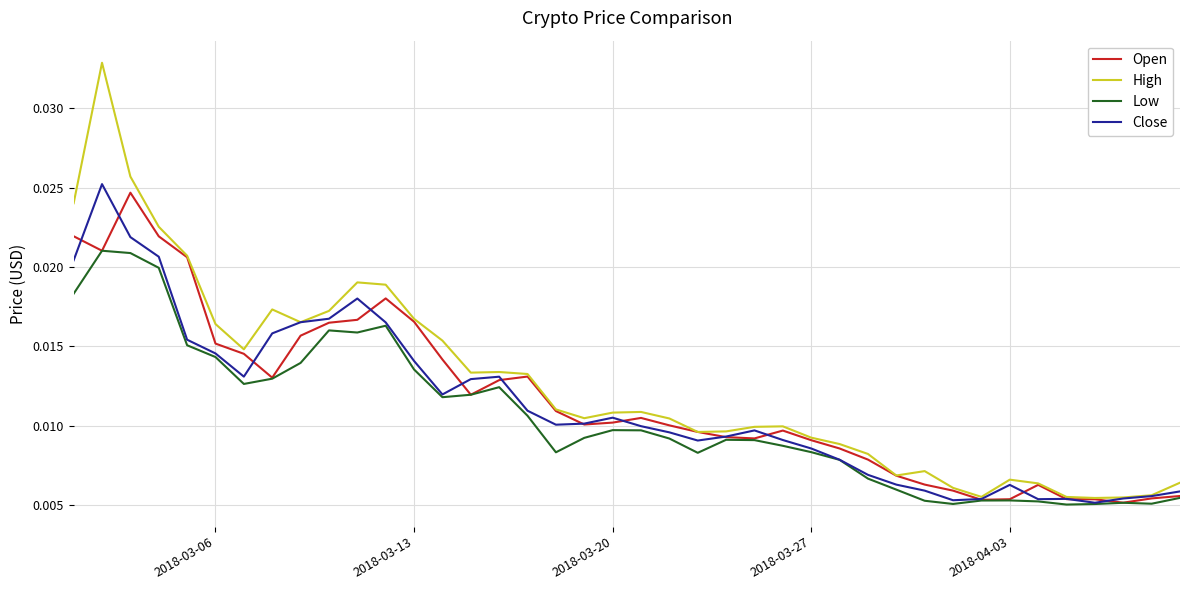

List the series in order of their overall mean, highest first.

High, Open, Close, Low